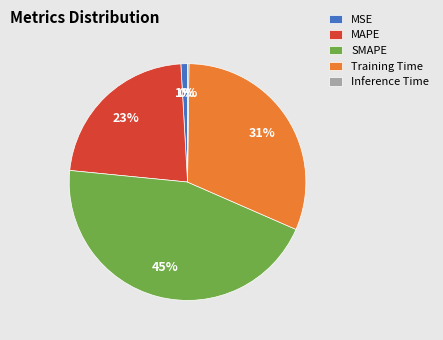

What is the ratio of the value at MAPE to the value at SMAPE?

0.5